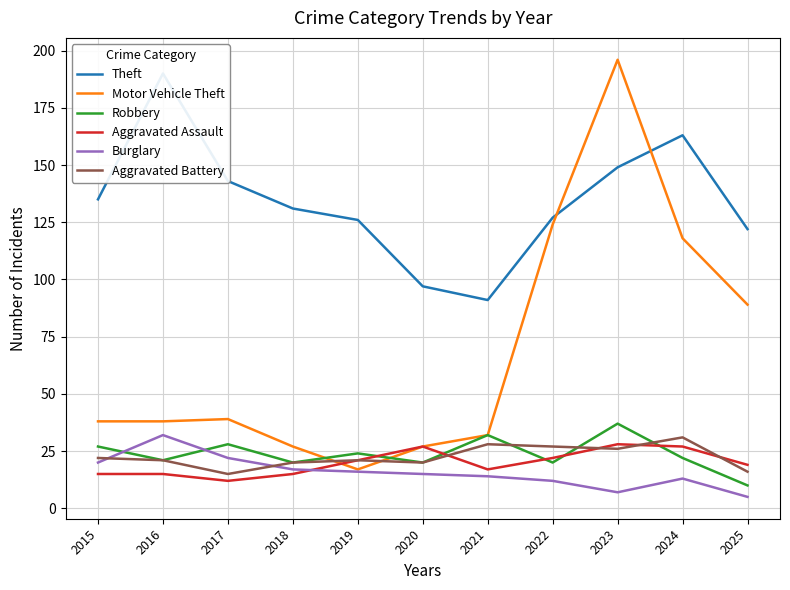

Which series has the largest total across all categories?

Theft